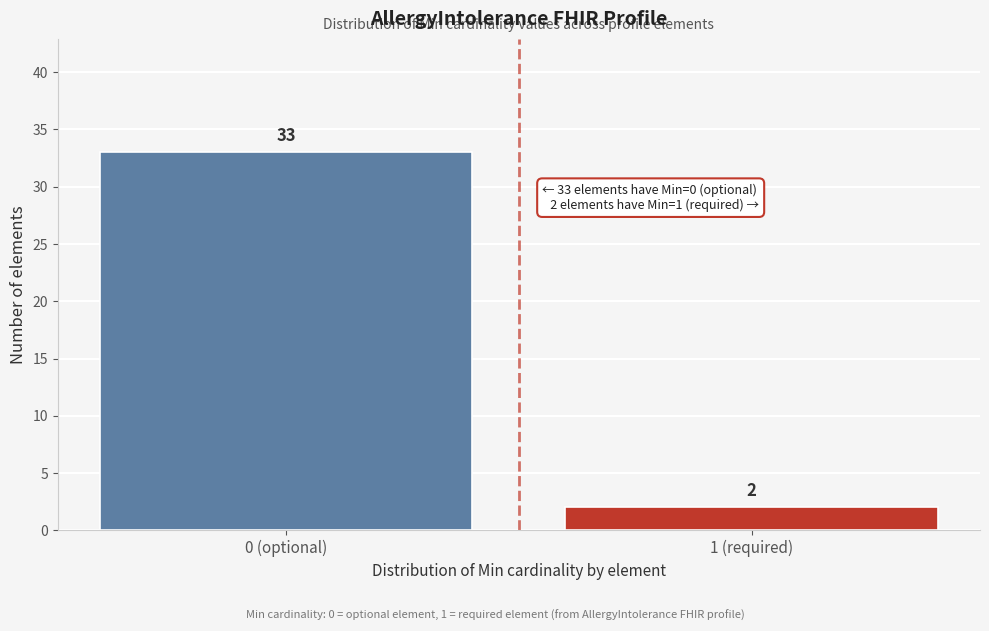

Reading left to right, list all the values displayed in this chart.

0 (optional)=33	1 (required)=2